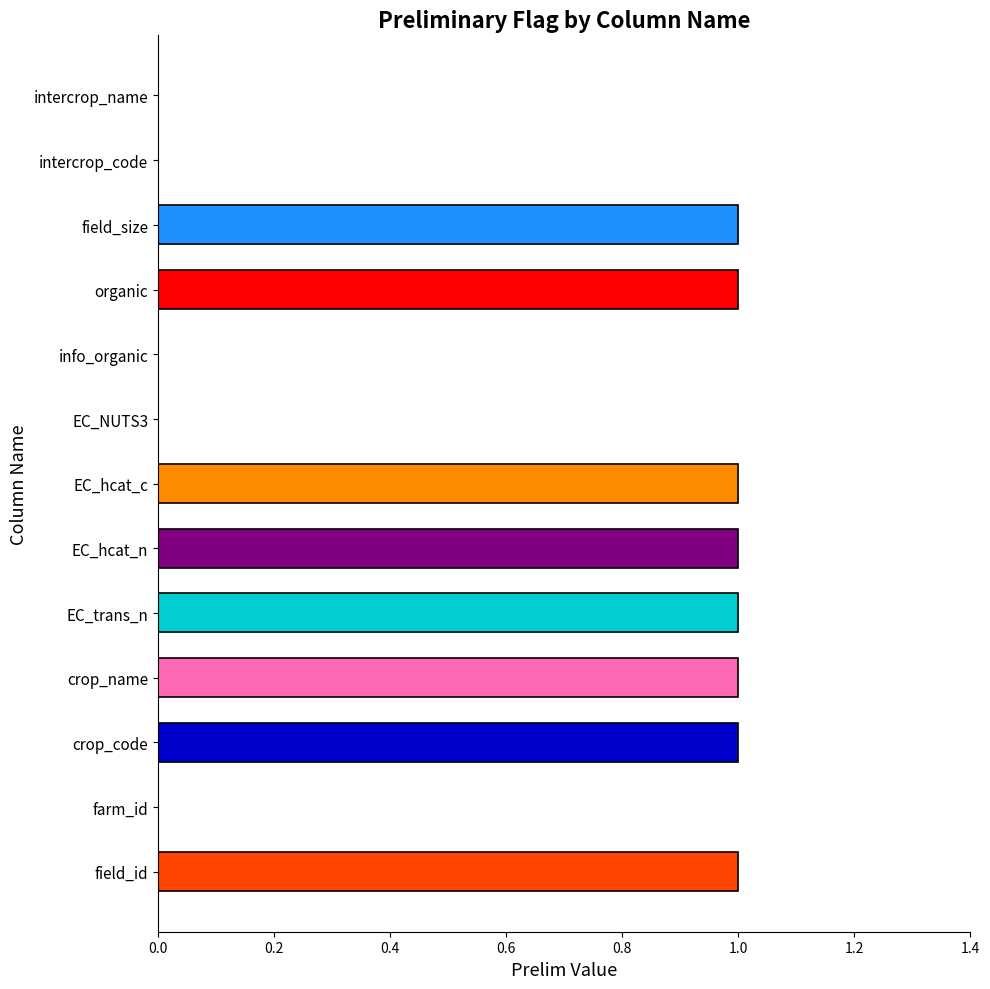

Approximately how many times larger is the value at organic compared to field_id?

1.0